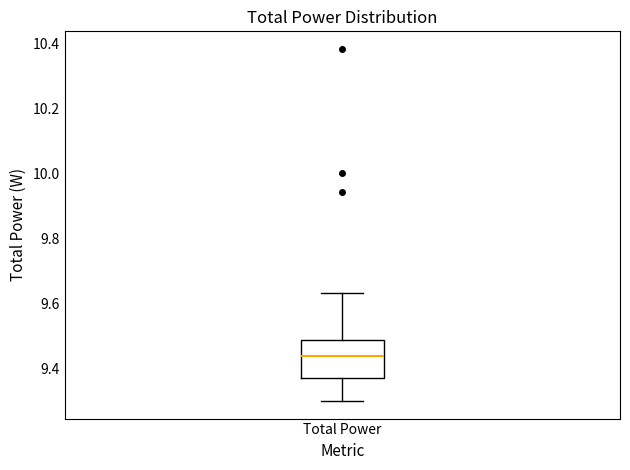

Read this box plot against the y-axis: the position of the median line, the range covered by the box, and the ends of both whiskers. The values are not printed on the chart, so give them approximately, as read against the axis.

median 9.44, box 9.38 to 9.48, whiskers 9.30 to 9.64